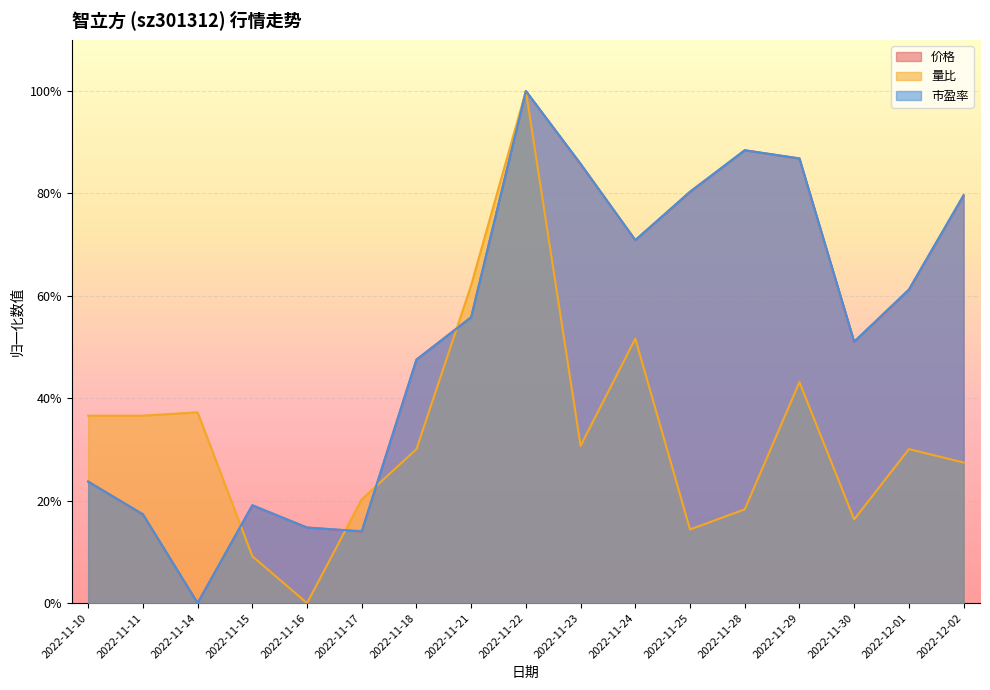

What is the total value across all series at 2022-11-10?

0.8